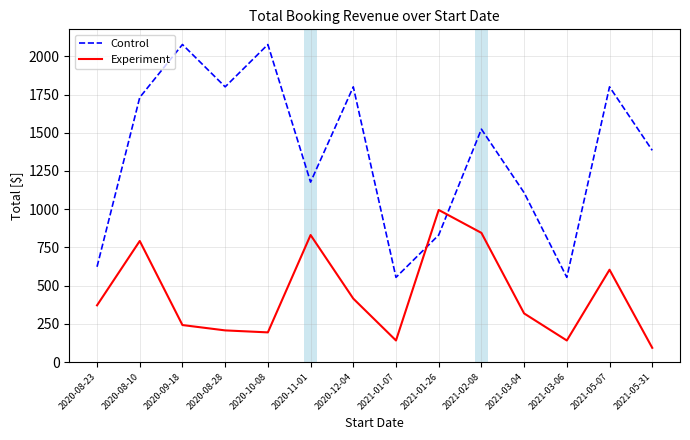

List the series in order of their peak value, highest first.

Control, Experiment